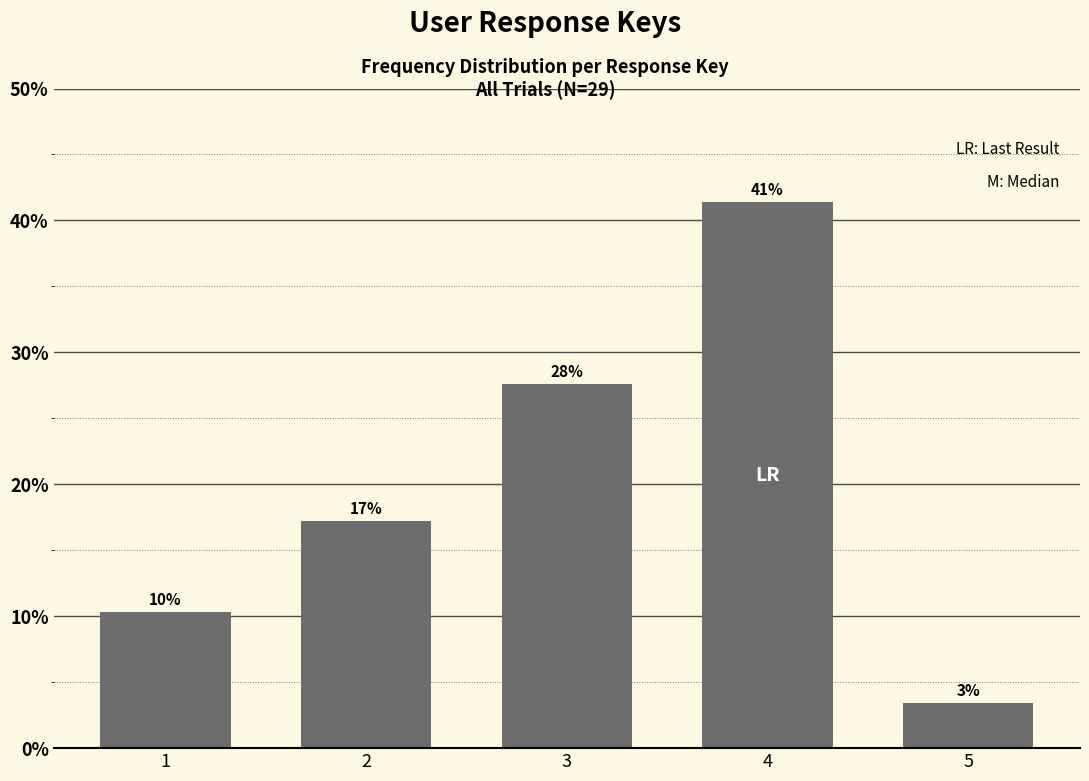

Which label corresponds to the largest value in the chart?

4